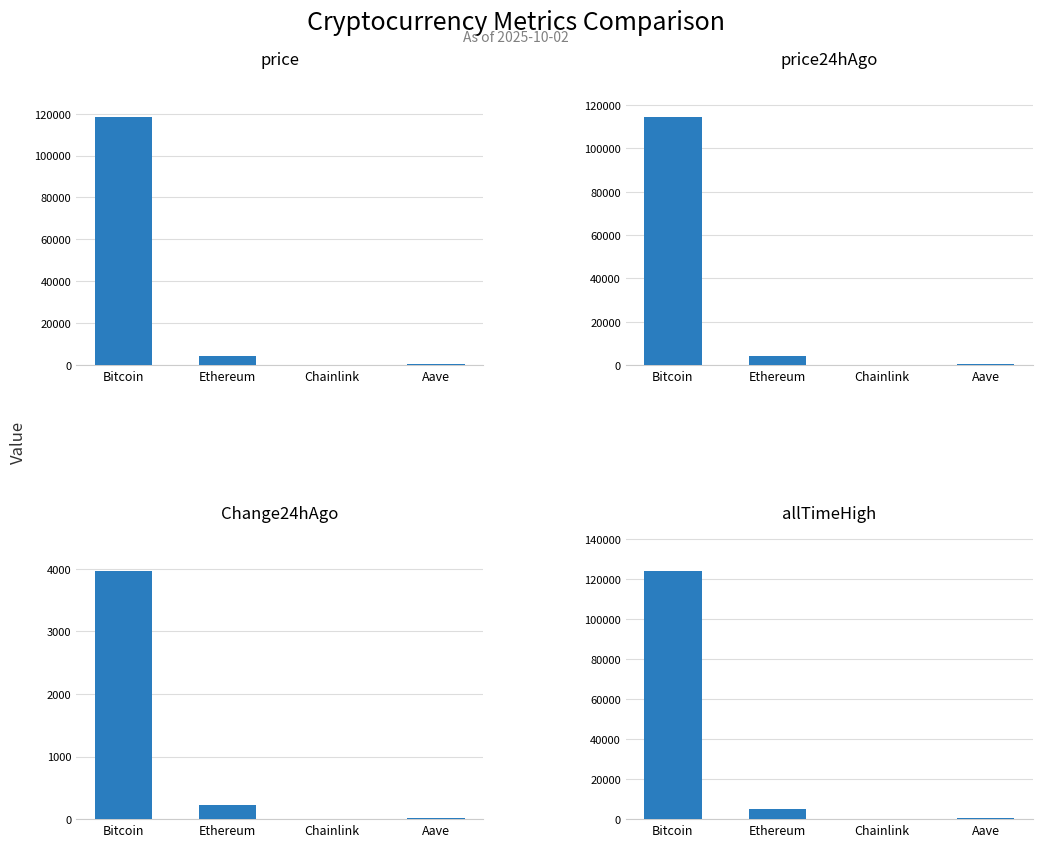

What is the approximate value of allTimeHigh at Ethereum?

4946.1